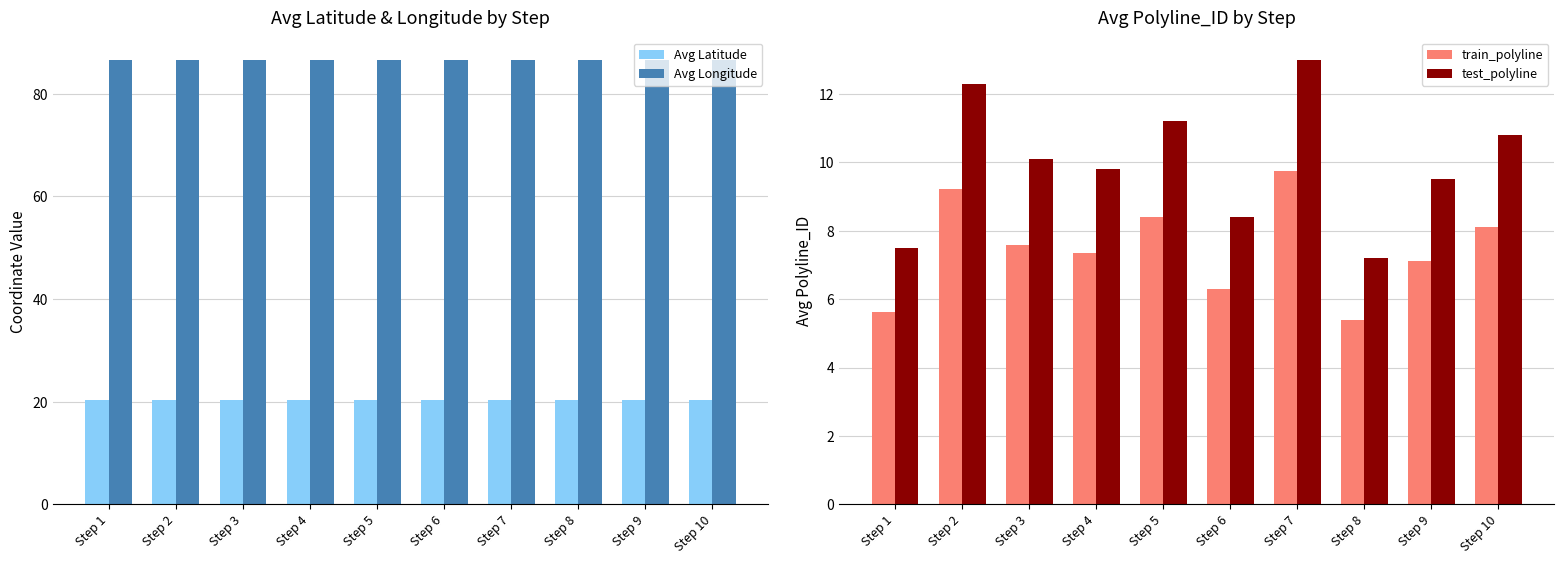

What is the value of the Avg Latitude bar at the 2nd from the left?

20.3